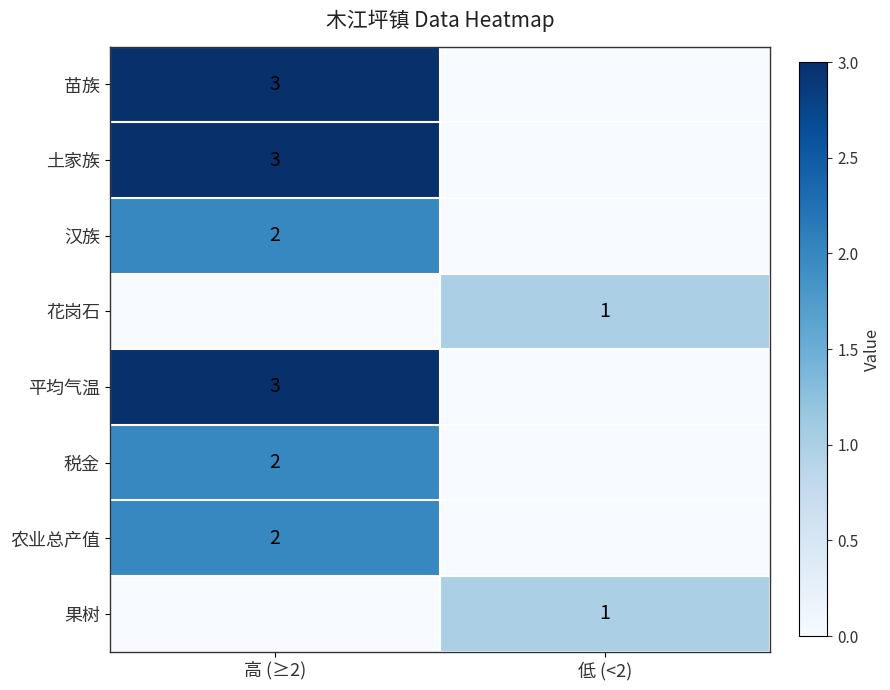

Is it true that 农业总产值 equals 2 at 高 (≥2)?

True